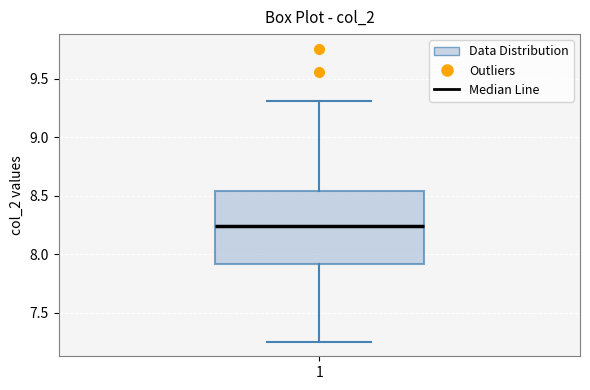

Where does the median line of the box at x = 1 sit on the y-axis? The values are not printed on the chart, so give them approximately, as read against the axis.

8.25